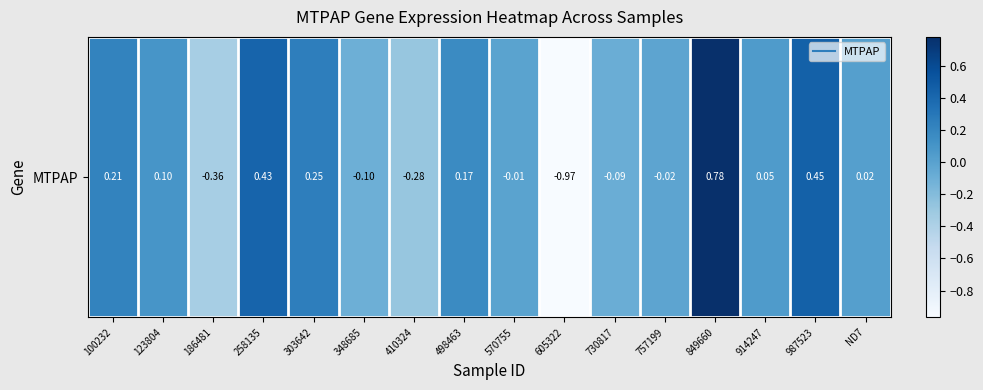

Is it true that the value at 849660 is 0.8?

True